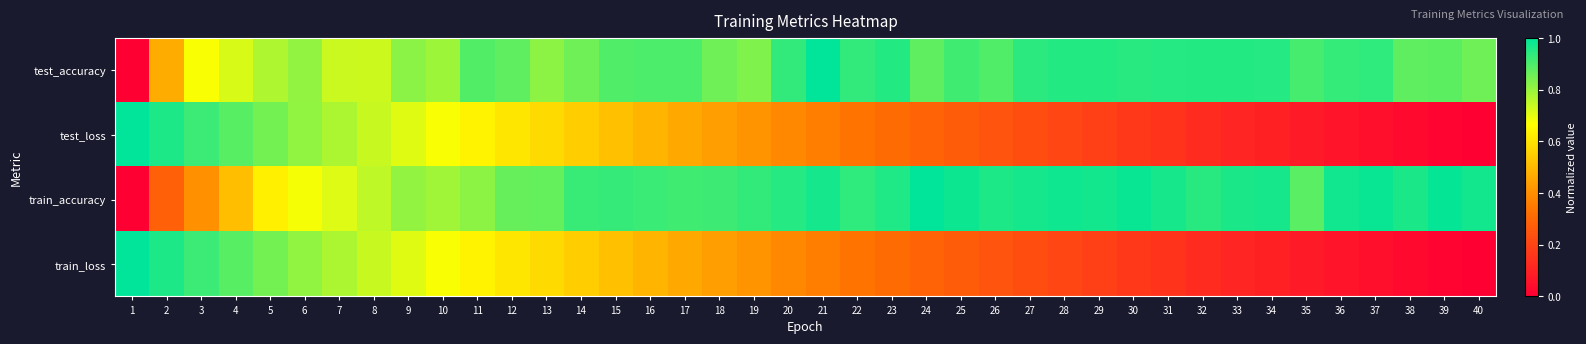

Which category has the highest value across all series?

21